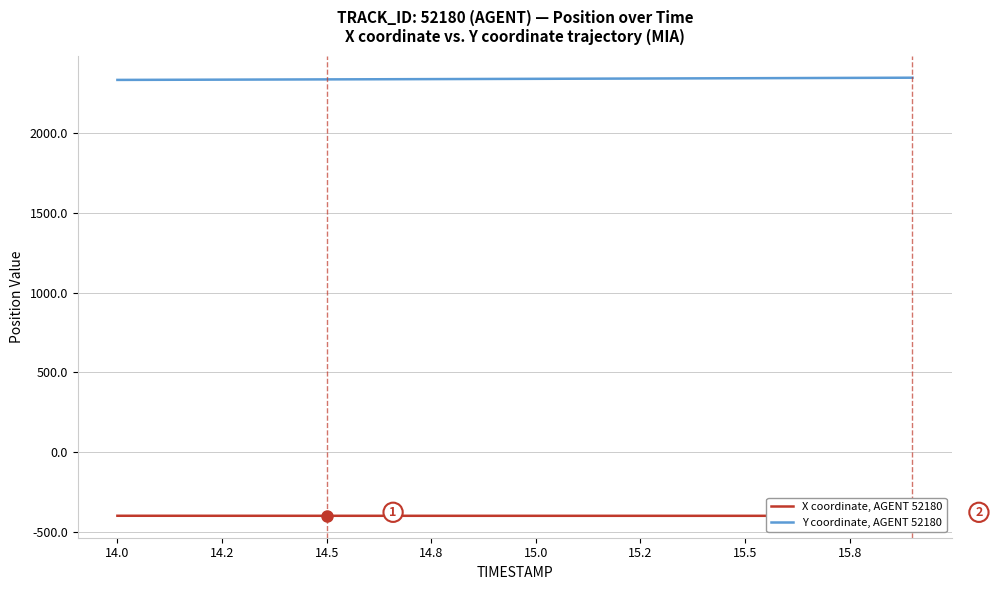

What is the minimum value for Y coordinate, AGENT 52180?

2331.0